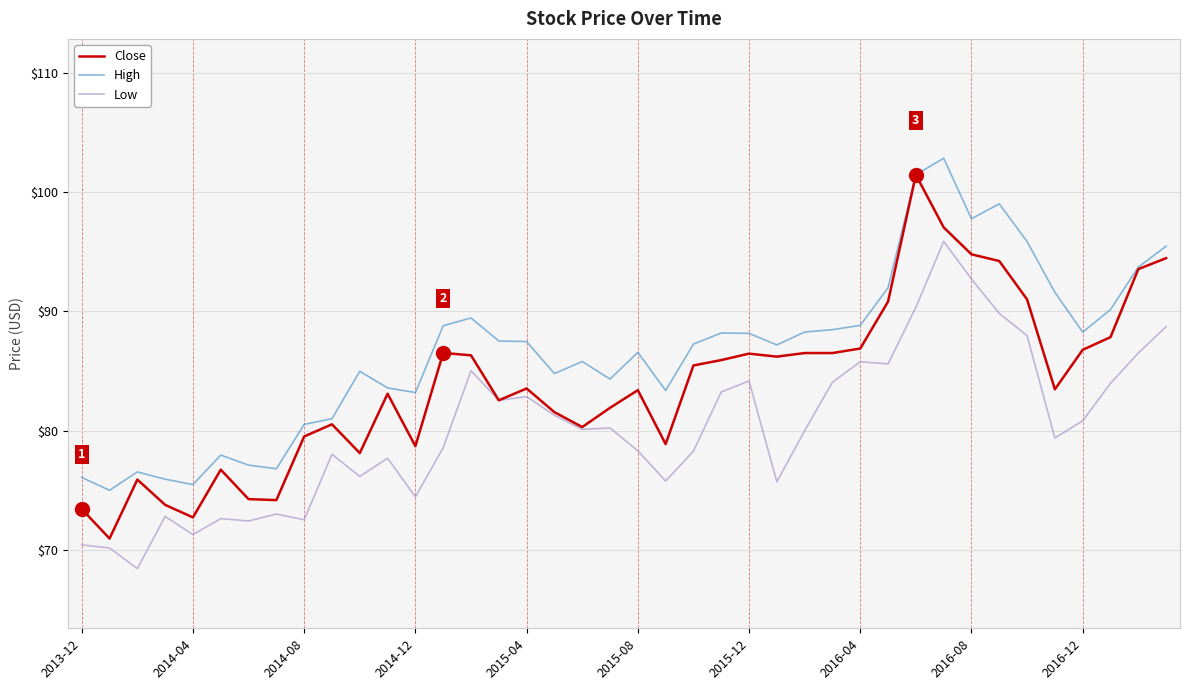

What is the highest value of the High series?

102.8